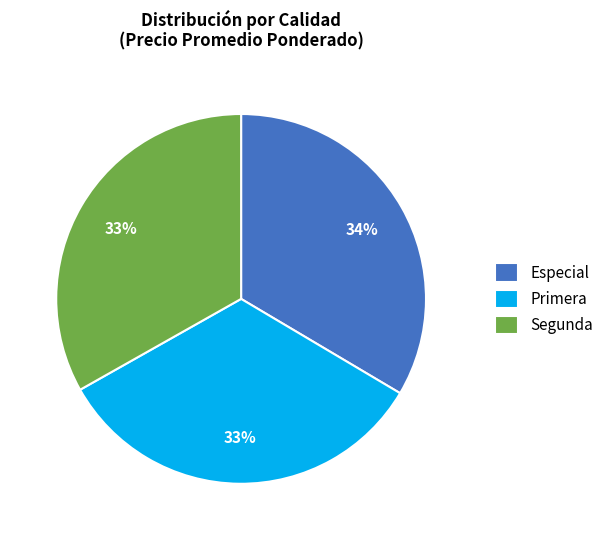

Do Especial and Segunda together represent more than half of the pie?

Yes